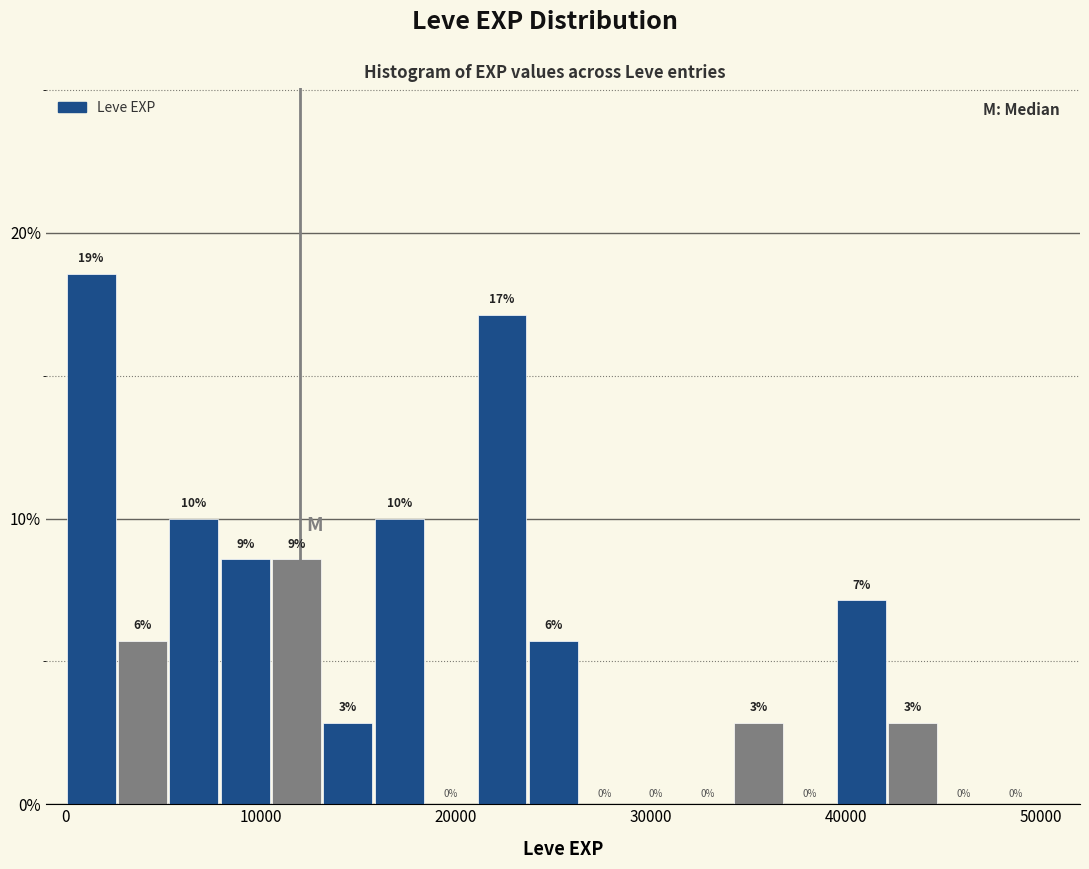

Read against the x-axis, roughly where is the centre of the tallest bar?

1000